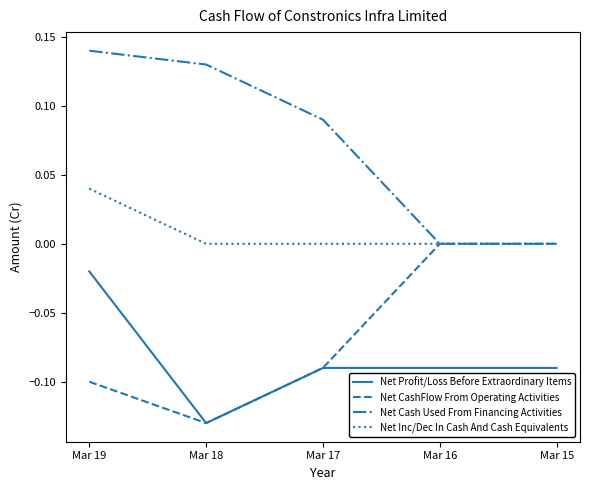

True or false: Net Inc/Dec In Cash And Cash Equivalents has a value of 0.1 at Mar 19.

False